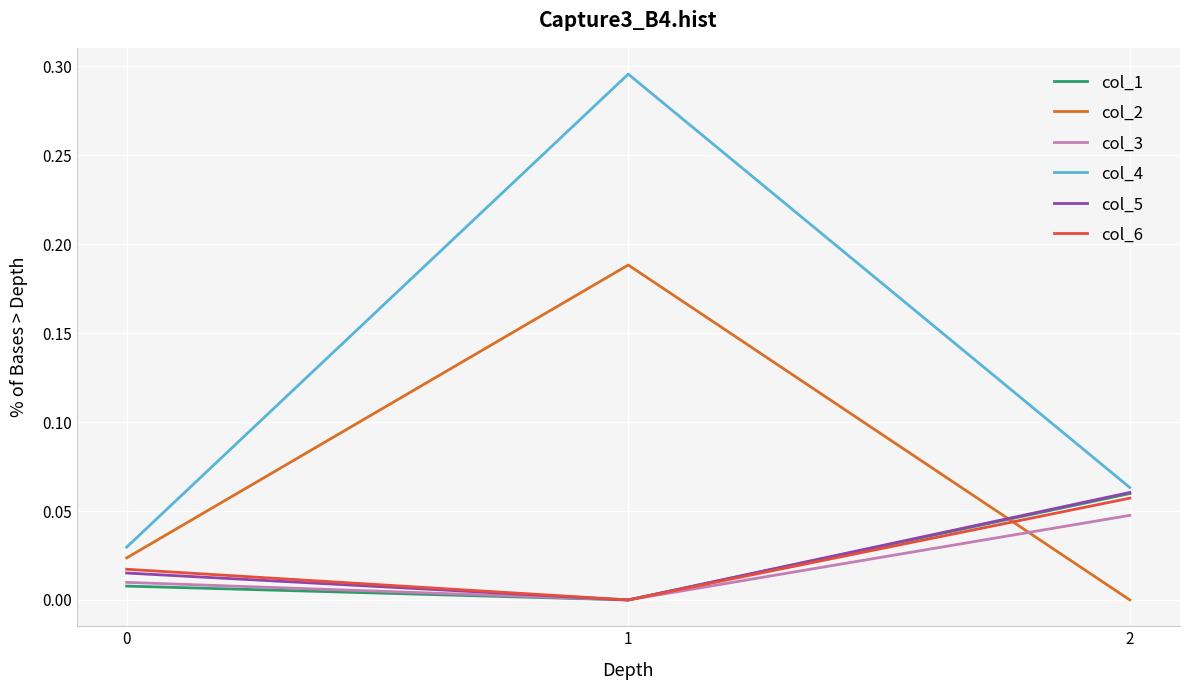

Which series changed the most between 1 and 2?

col_4